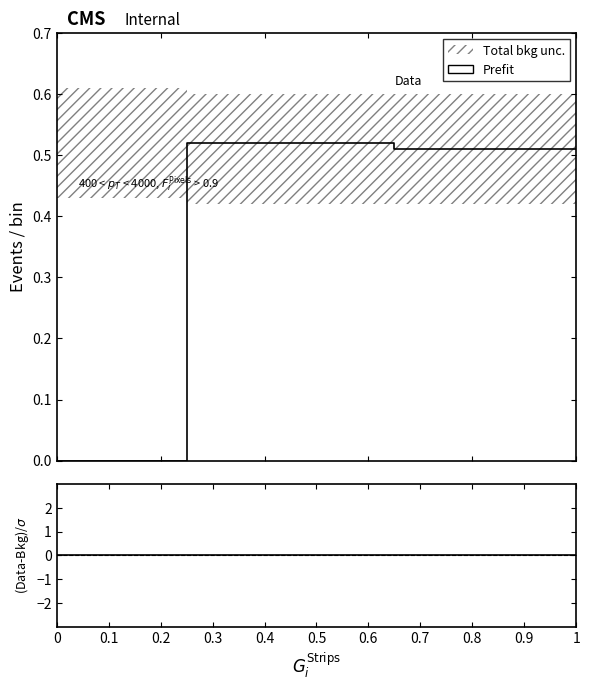

How many interior local peaks does the Prefit series have?

1